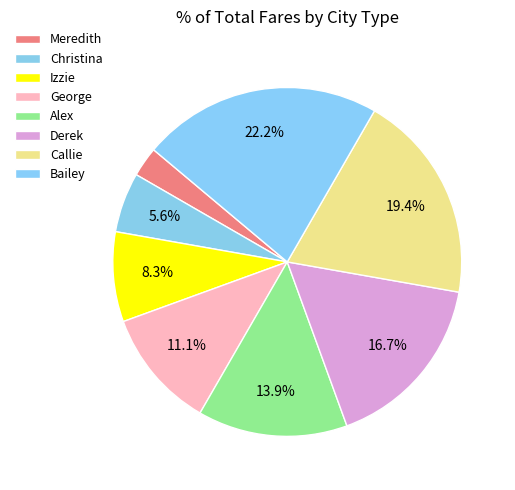

True or false: Meredith accounts for 3% of the total.

True